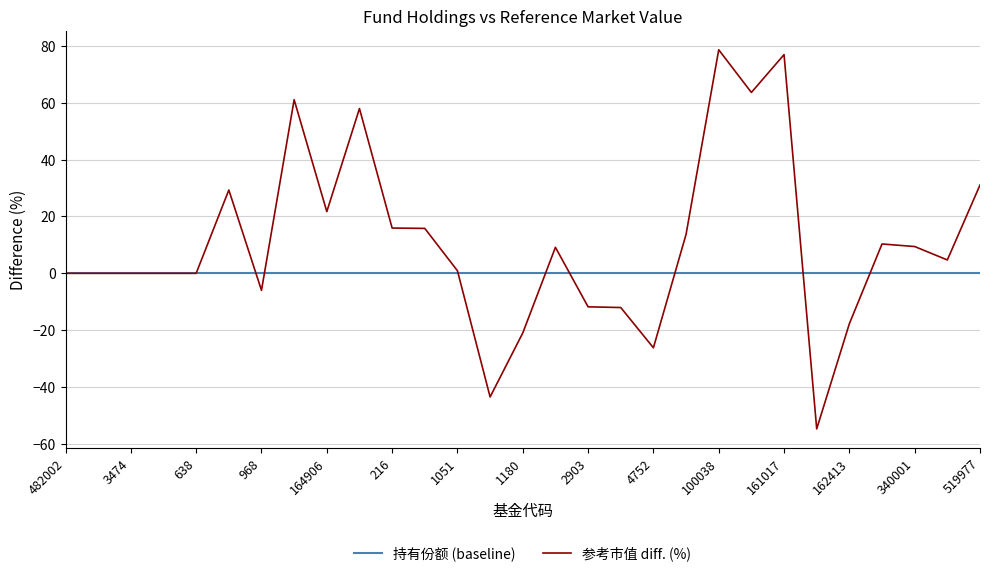

Which series has the largest range (max minus min)?

参考市值 diff. (%)